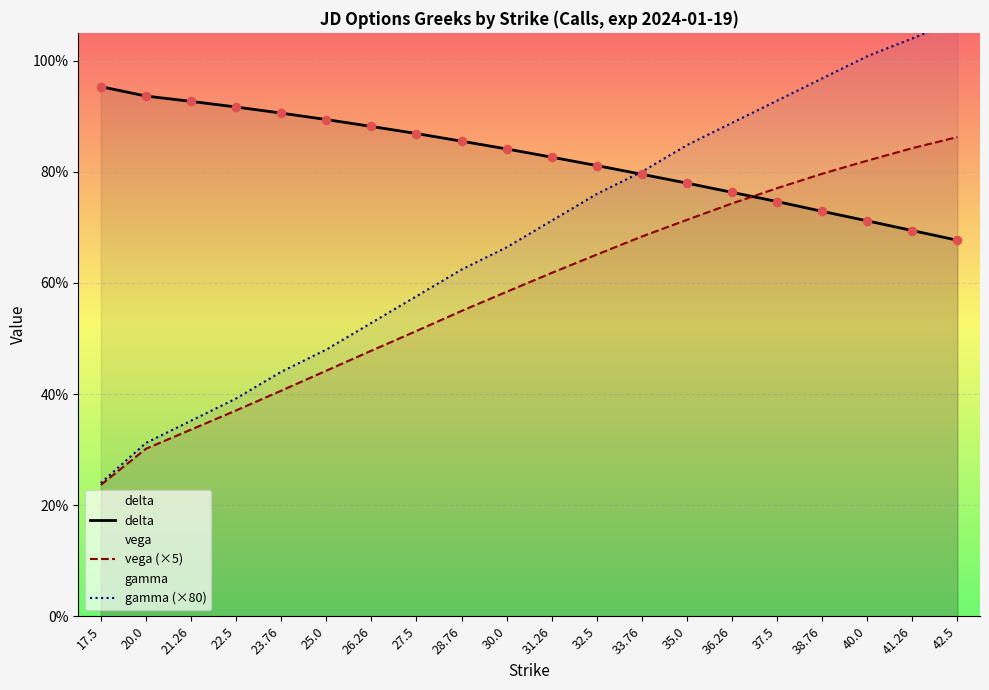

At which category is the sum across all series the highest?

42.5